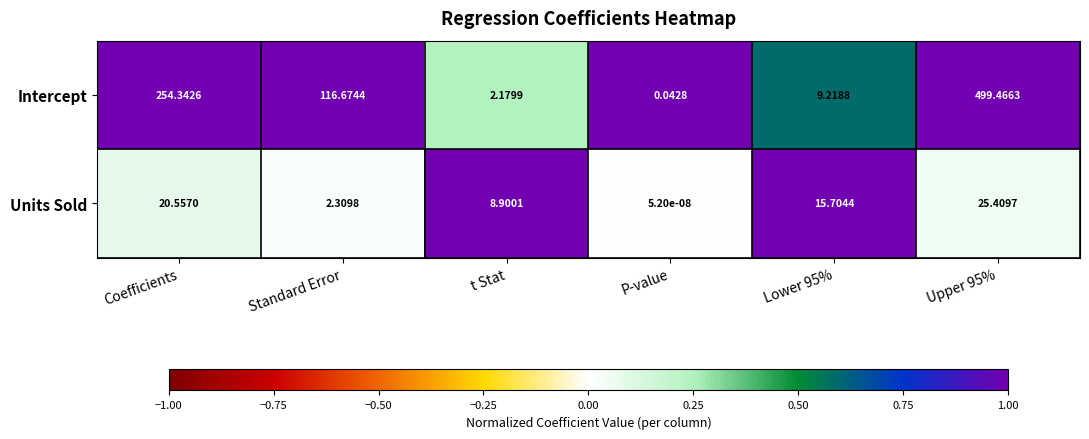

Is the value of Intercept at t Stat greater than the value of Units Sold at t Stat?

No